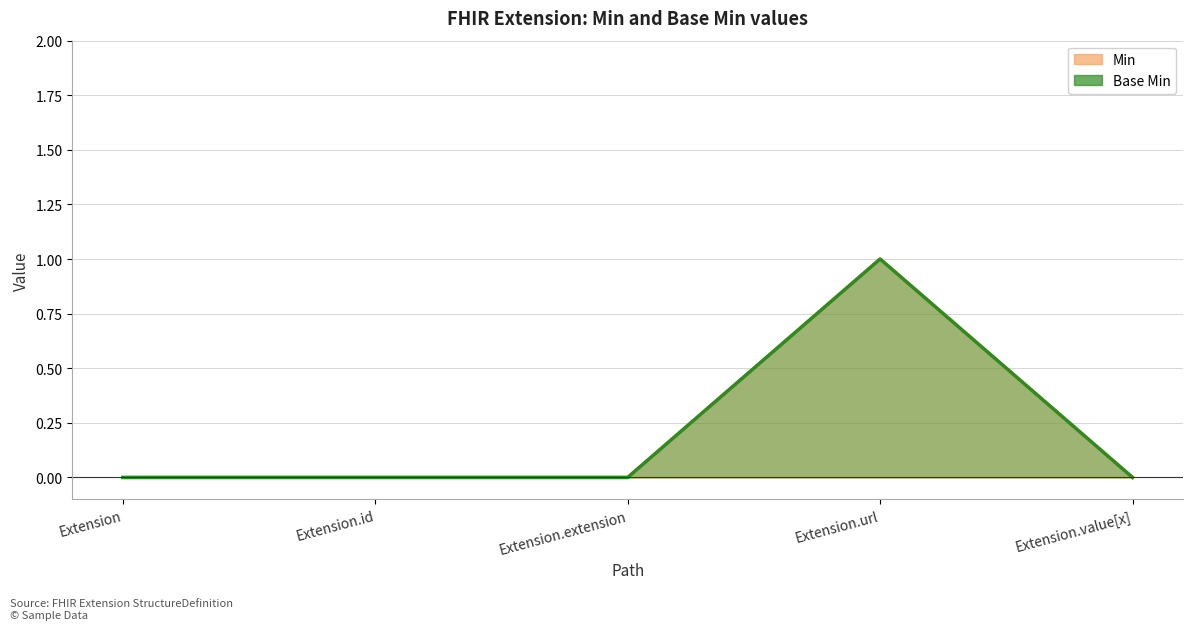

Which series has the largest range (max minus min)?

Min